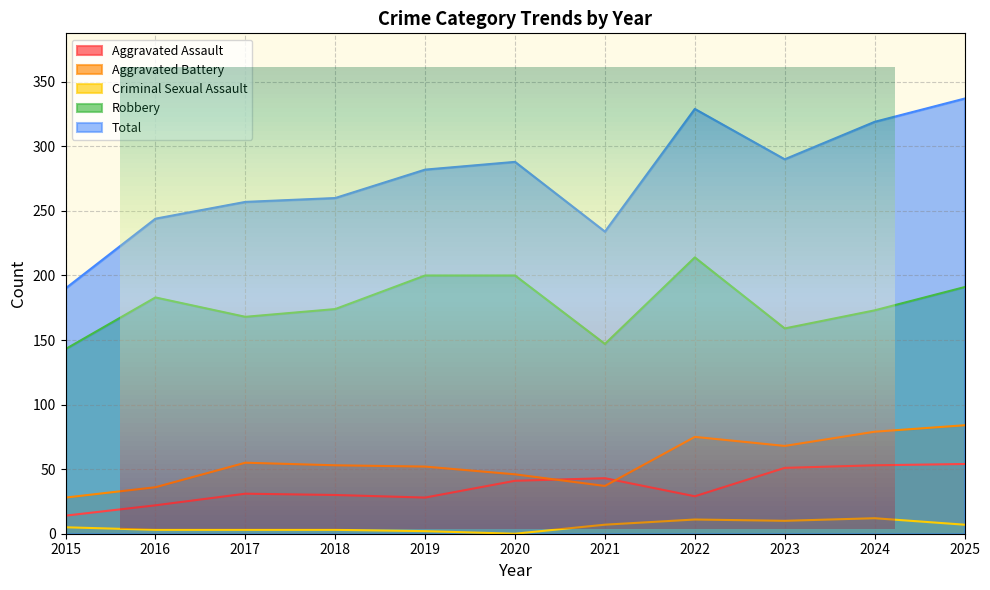

Between 2021 and 2015, which is larger?

2021